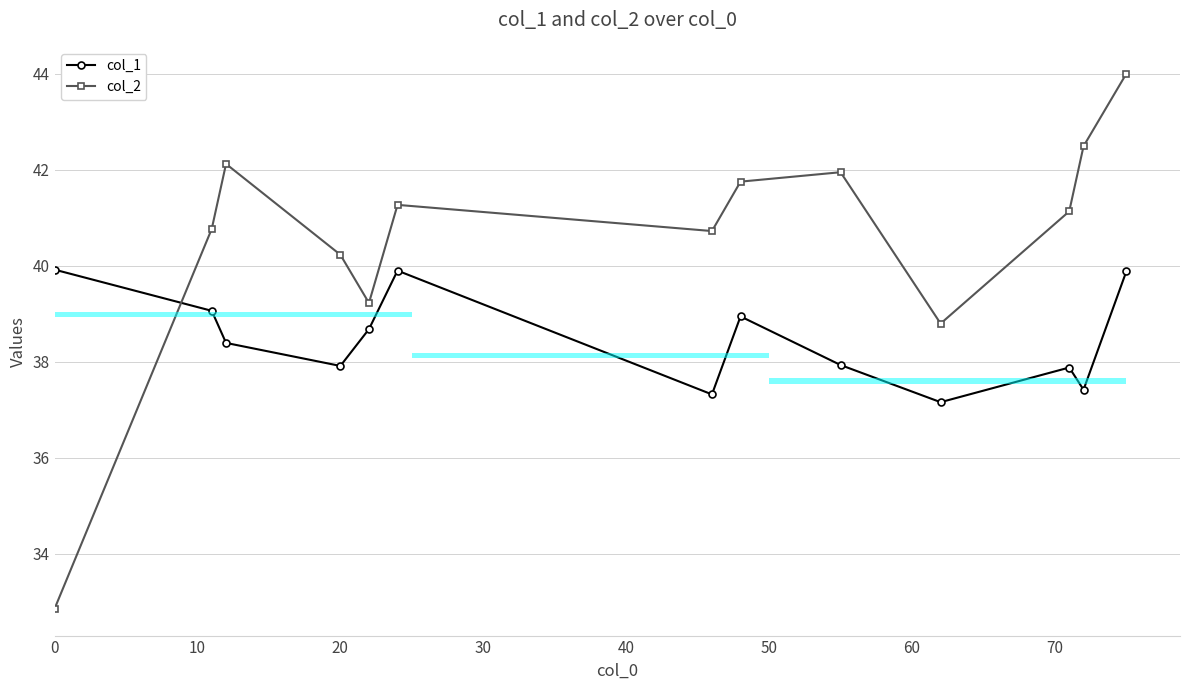

True or false: col_2 has a value of 9.0 at 20.

False